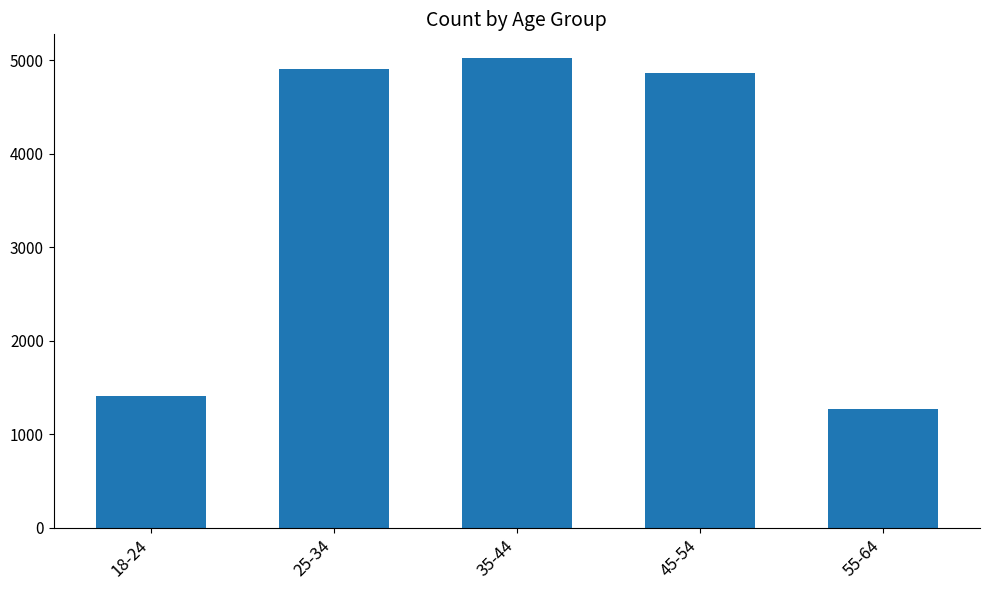

Rank the categories by value from lowest to highest.

55-64, 18-24, 45-54, 25-34, 35-44